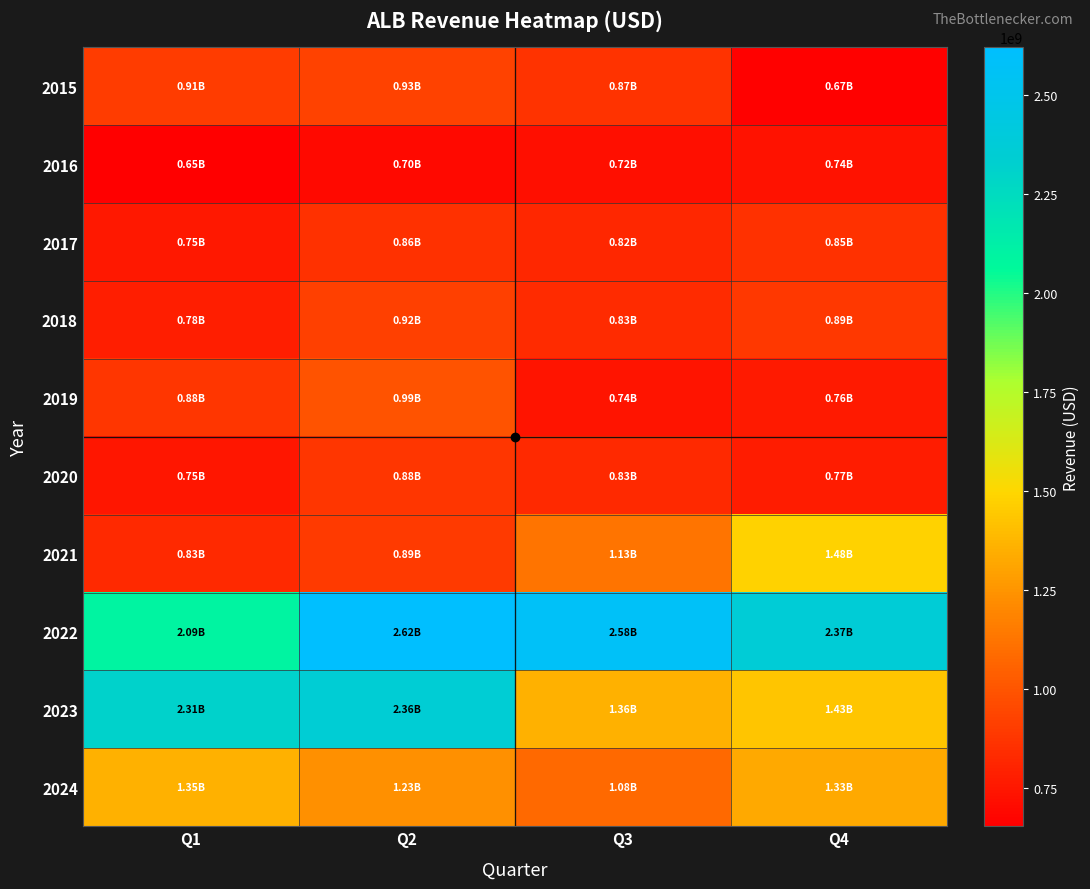

At how many categories does at least one series exceed 1401785444?

4